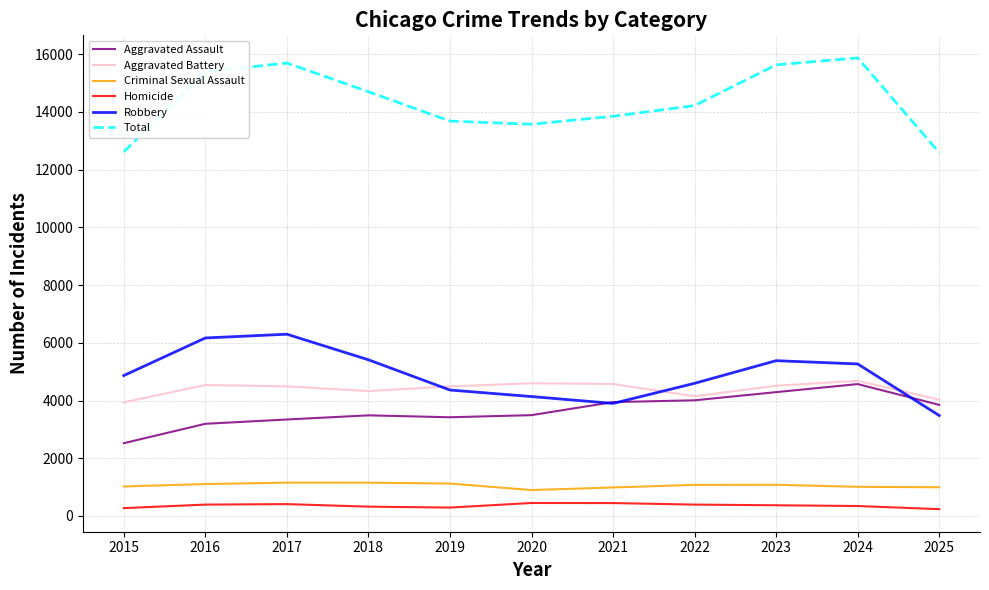

What is the minimum value shown in the chart?

235